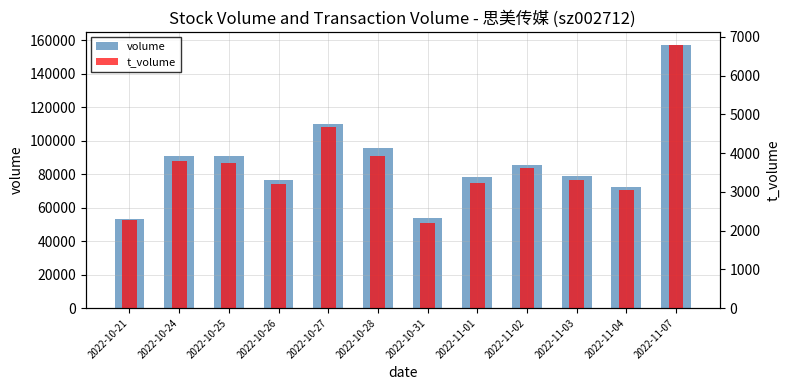

What is the label of the 4th bar from the left?

2022-10-26